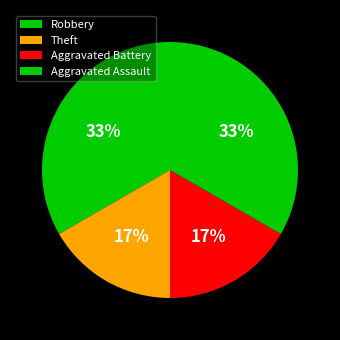

What is the change in value from Robbery to Aggravated Battery?

-1